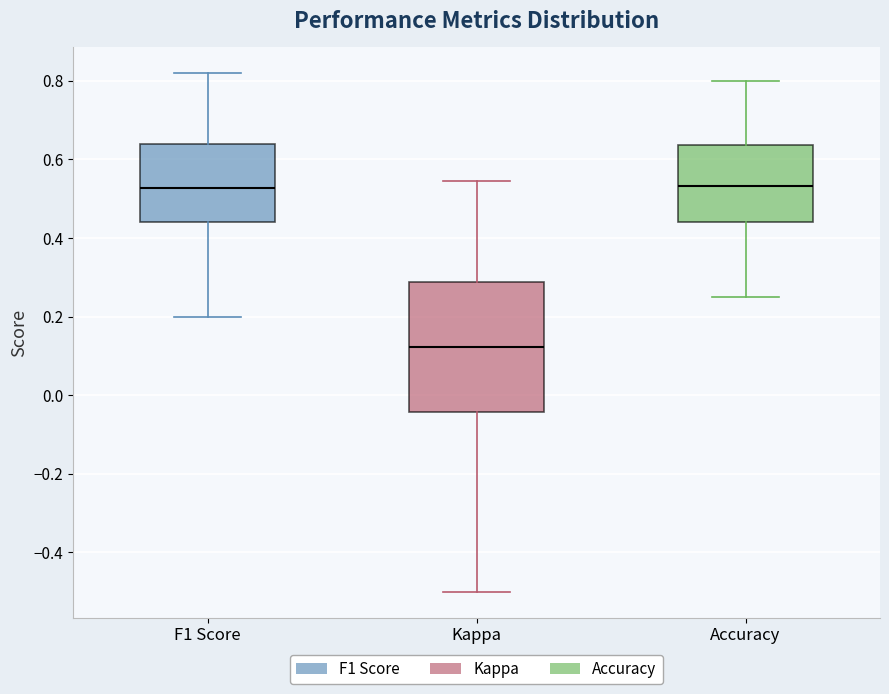

Reading left to right, transcribe this box plot: for each box, give where its median line is, the range the box spans, and where its two whiskers end, as read against the y-axis. The values are not printed on the chart, so give them approximately, as read against the axis.

F1 Score: median 0.52, box 0.44 to 0.64, whiskers 0.20 to 0.82
Kappa: median 0.12, box -0.04 to 0.28, whiskers -0.50 to 0.54
Accuracy: median 0.54, box 0.44 to 0.64, whiskers 0.26 to 0.80